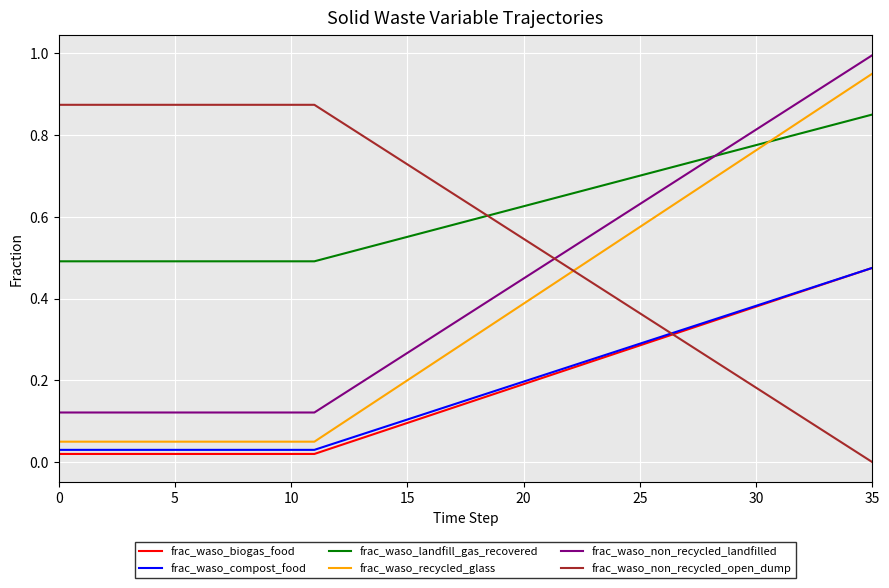

True or false: frac_waso_biogas_food and frac_waso_non_recycled_landfilled cross at least once.

False